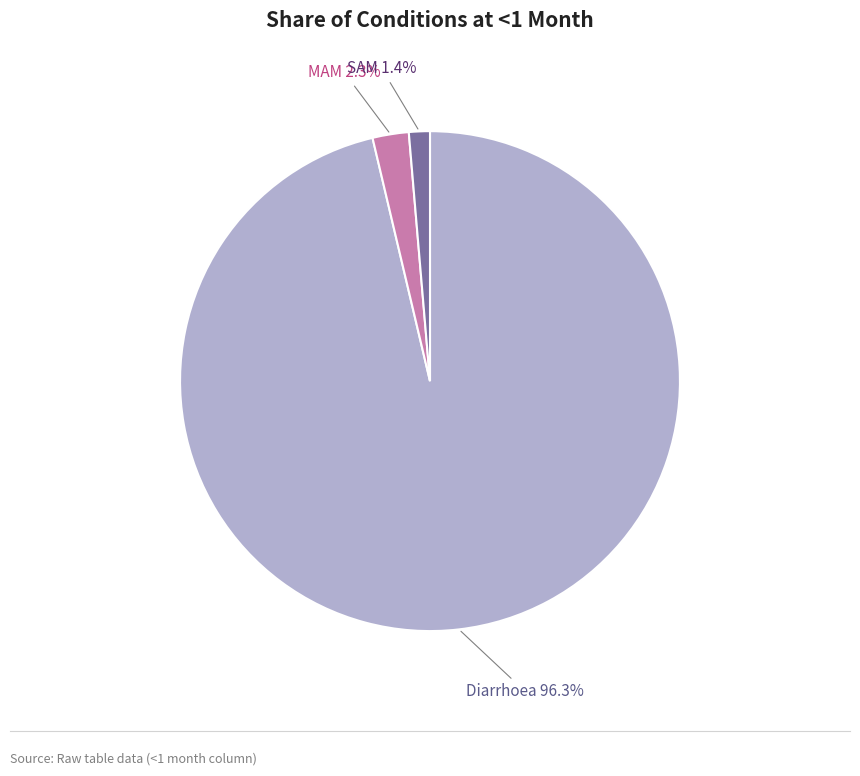

What percentage is the MAM slice, to the nearest percent?

2%